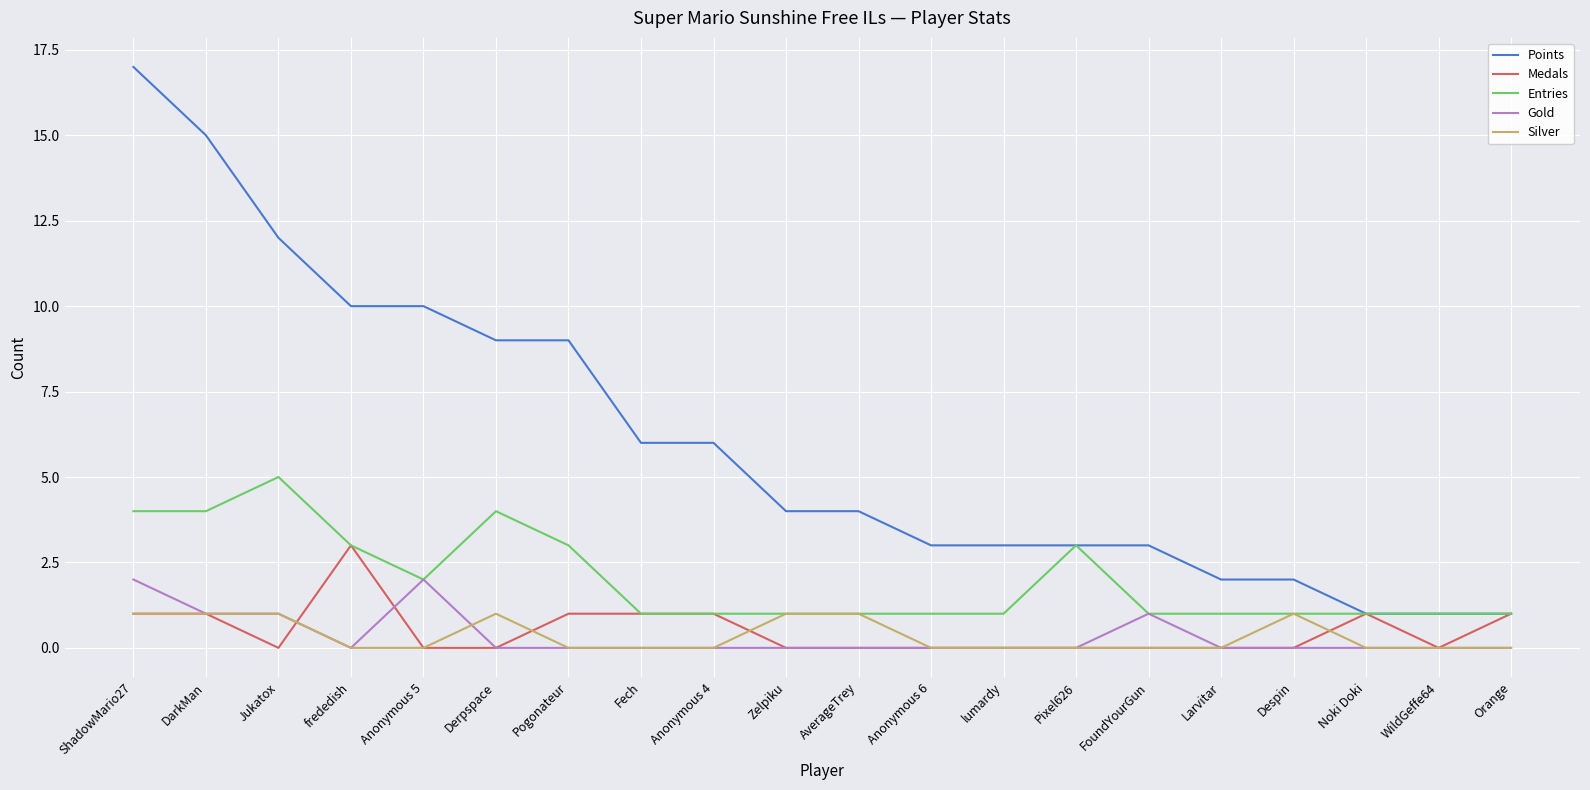

Which series has the largest total across all categories?

Points